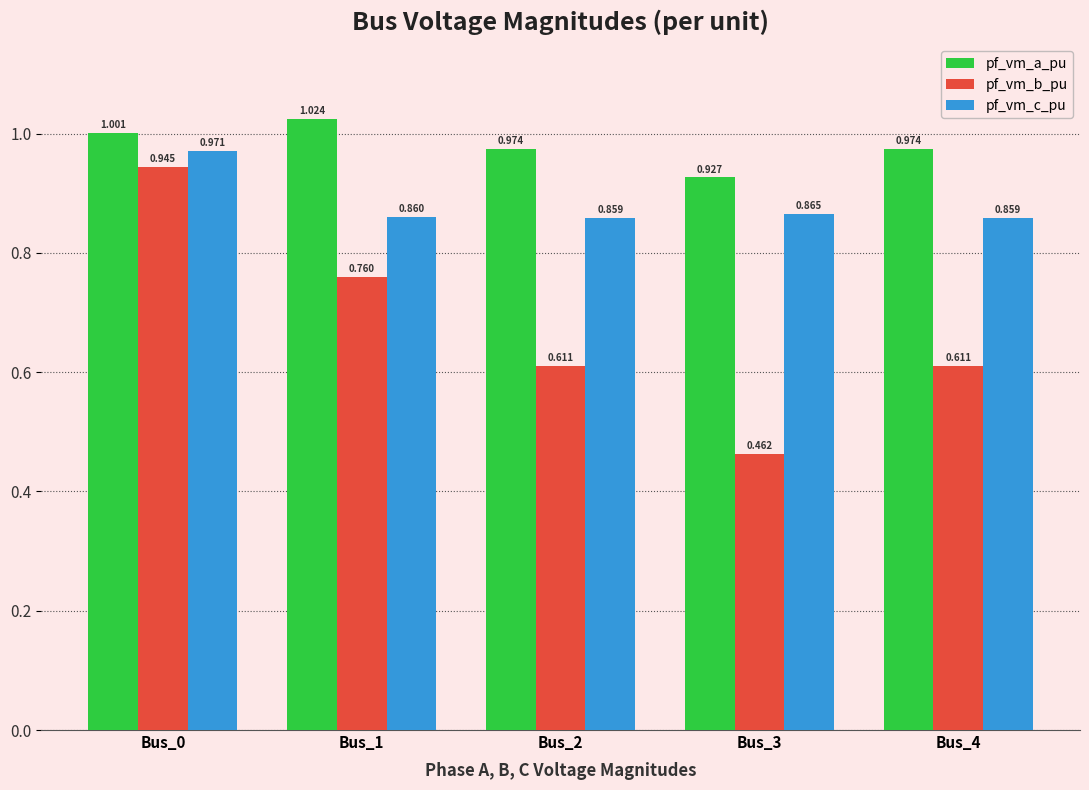

At Bus_1, list the series in order from largest to smallest.

pf_vm_a_pu, pf_vm_c_pu, pf_vm_b_pu